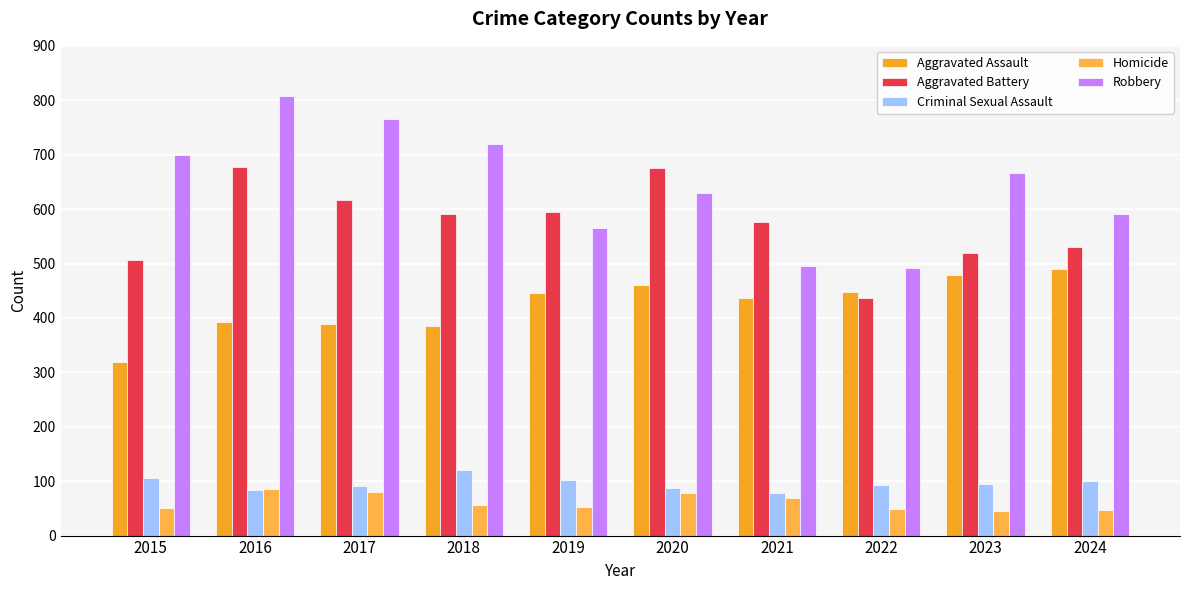

What is the minimum value shown in the chart?

46